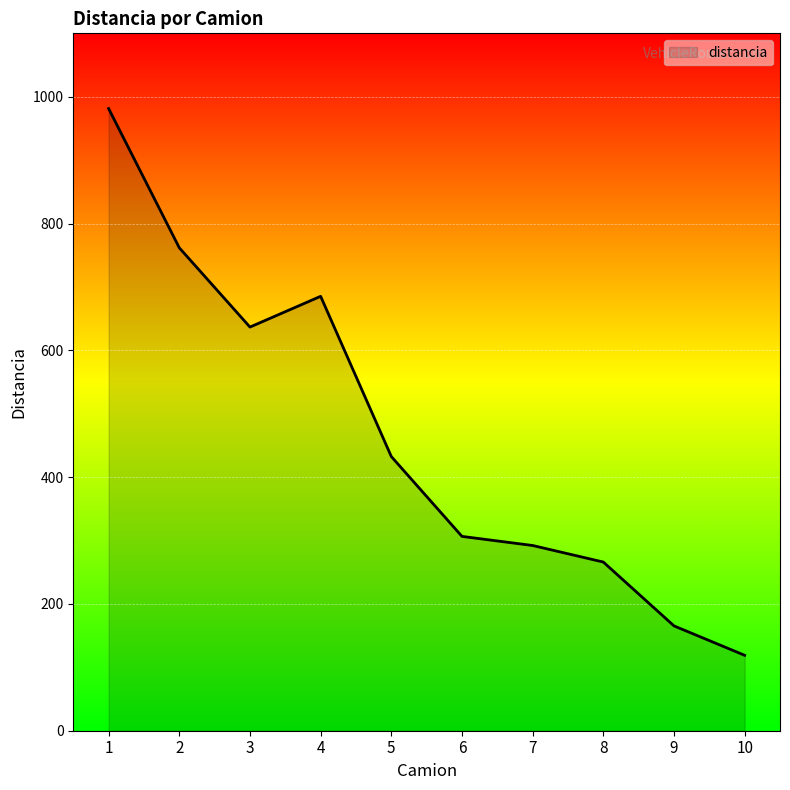

What is the difference between the maximum and minimum values?

862.3